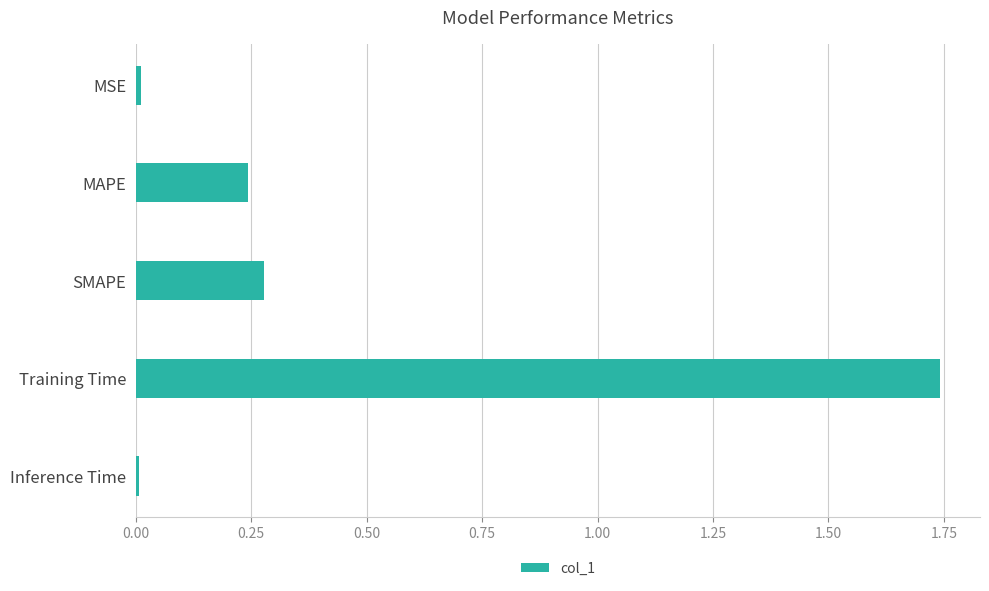

Is it true that the value at Training Time is 2.6?

False